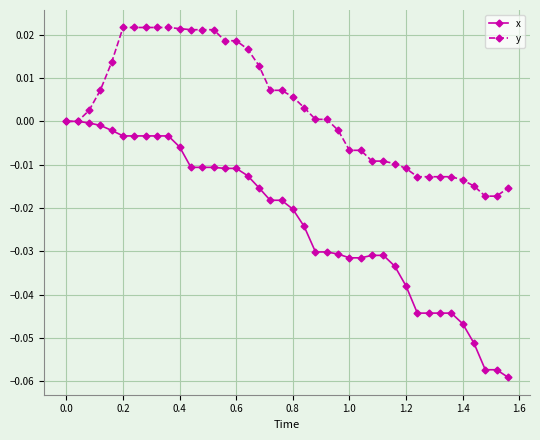

Which series has the widest spread of values?

x